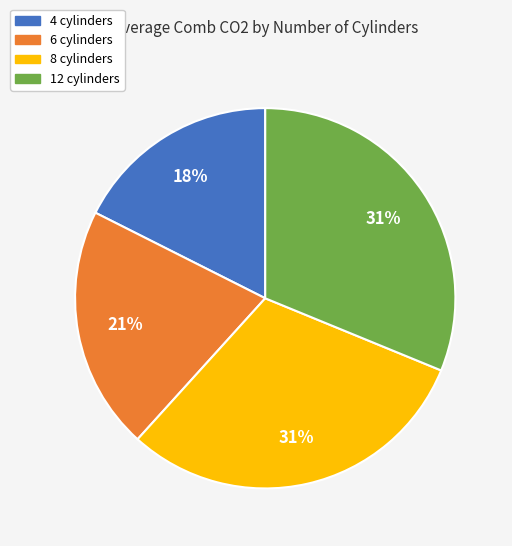

Does 12 cylinders account for over 50% of the chart?

No